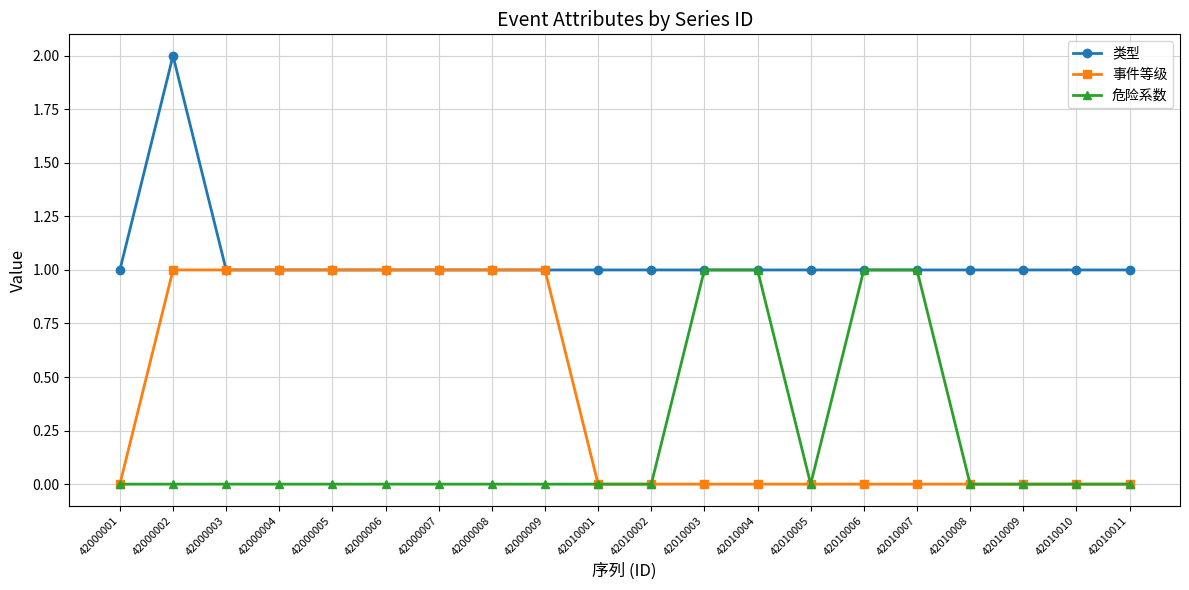

At which category is the sum across all series the highest?

42000002